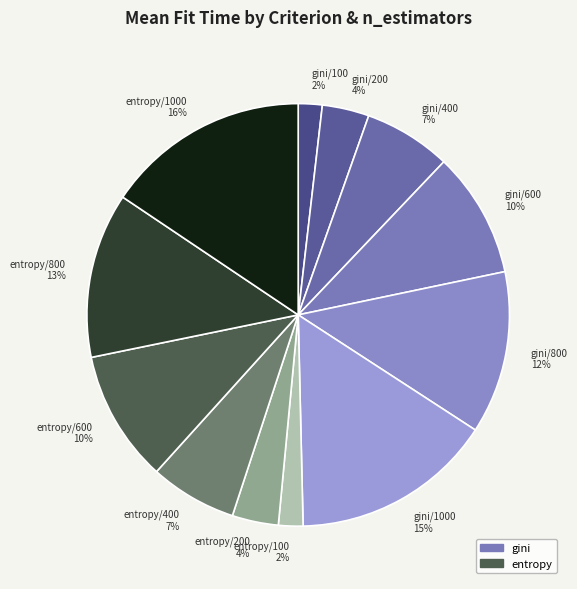

Approximately how many times larger is the value at entropy/800 13% compared to entropy/600 10%?

1.3